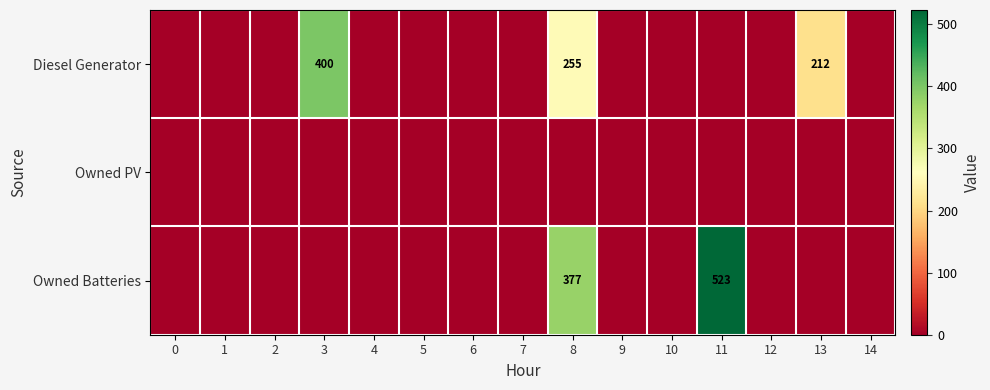

Which series has the largest total across all categories?

Owned Batteries